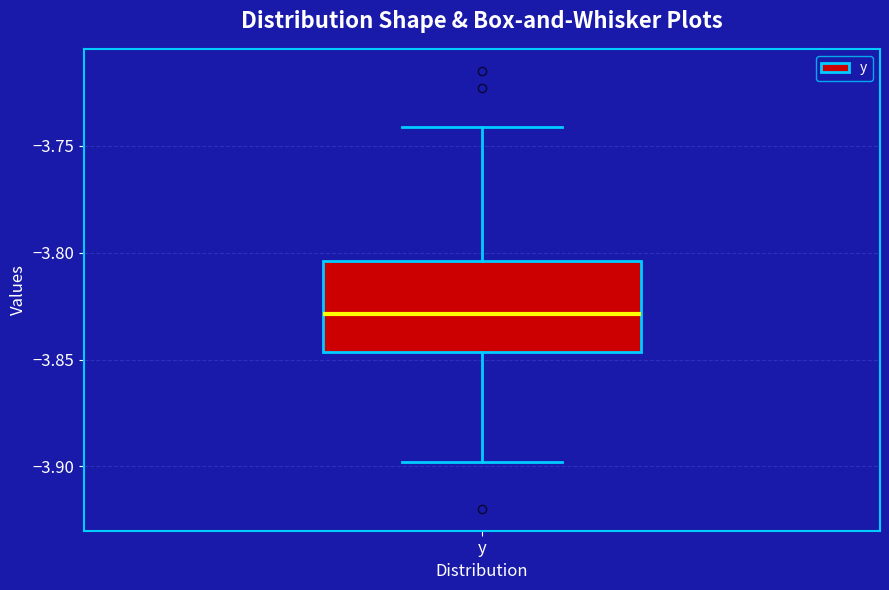

Read this box plot against the y-axis: the position of the median line, the range covered by the box, and the ends of both whiskers. The values are not printed on the chart, so give them approximately, as read against the axis.

median -3.830, box -3.845 to -3.805, whiskers -3.900 to -3.740